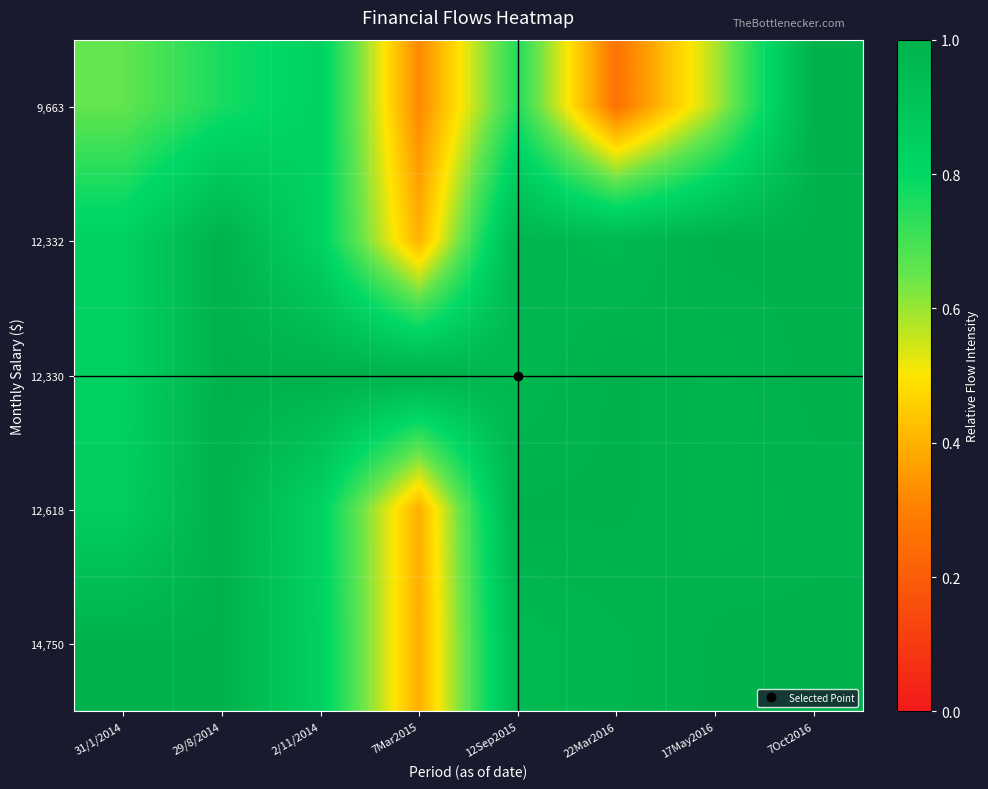

How many distinct data groups are displayed?

5